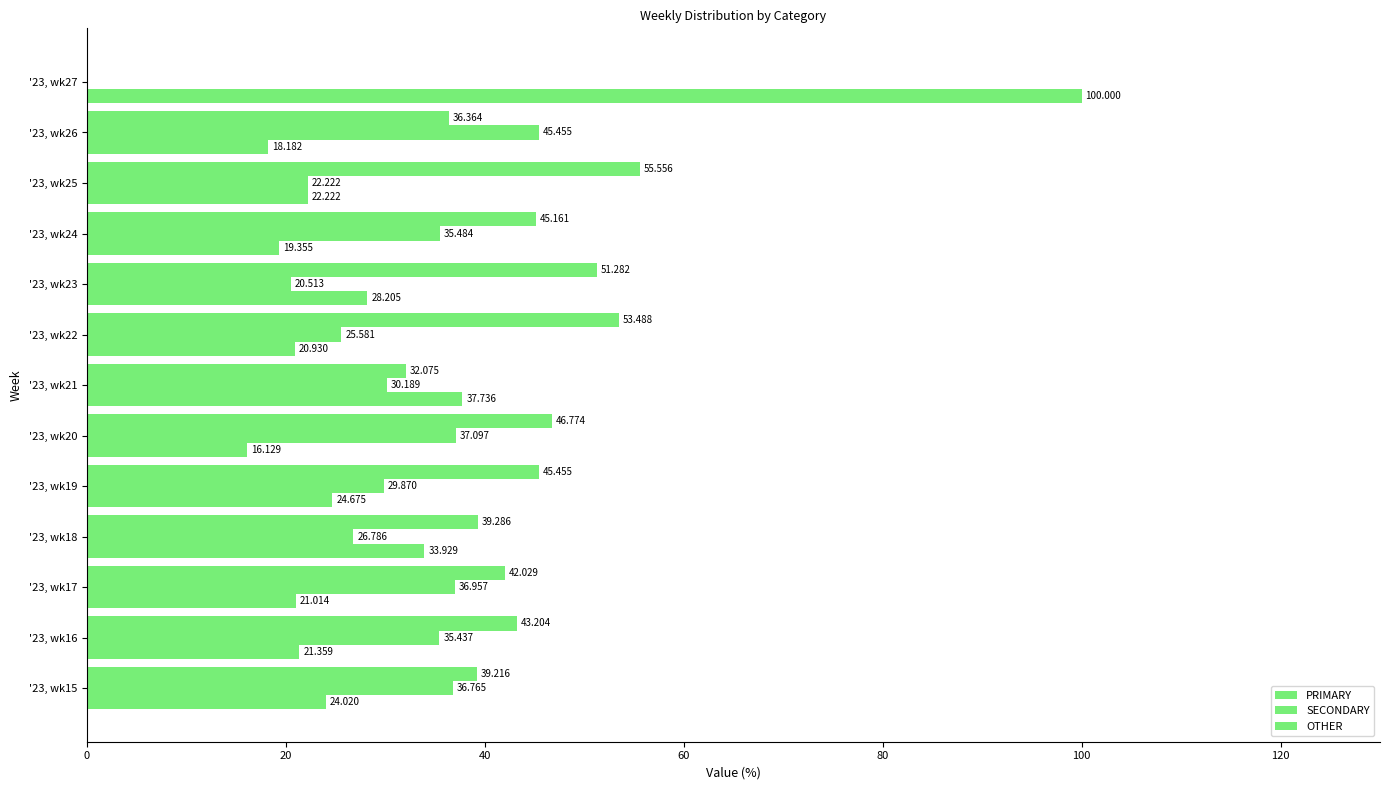

How many values in SECONDARY are above zero?

12